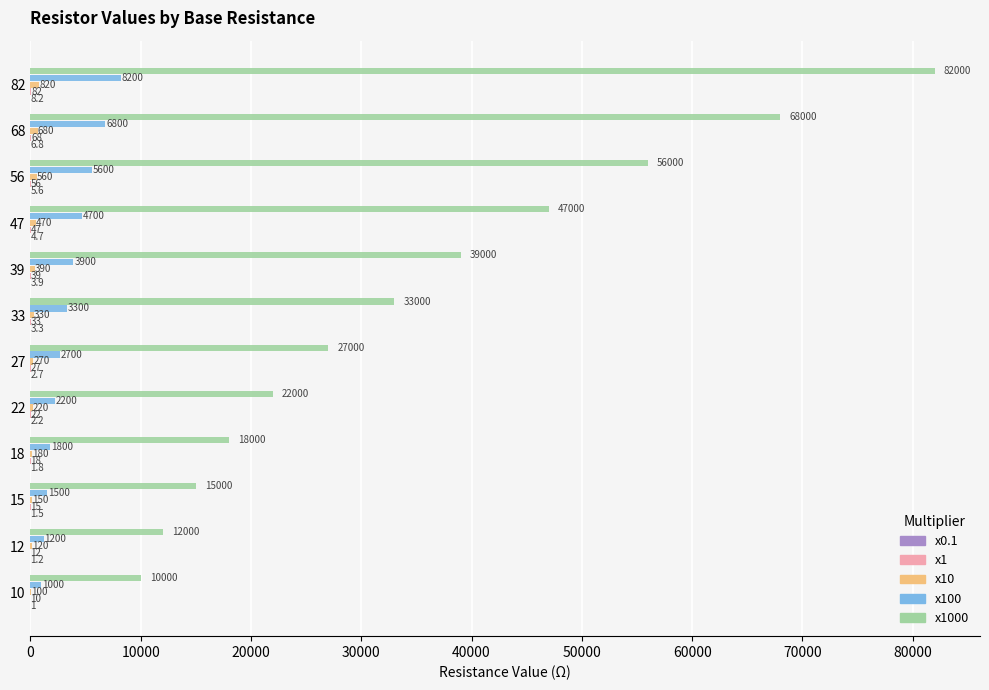

What is the greatest value displayed?

82000.0